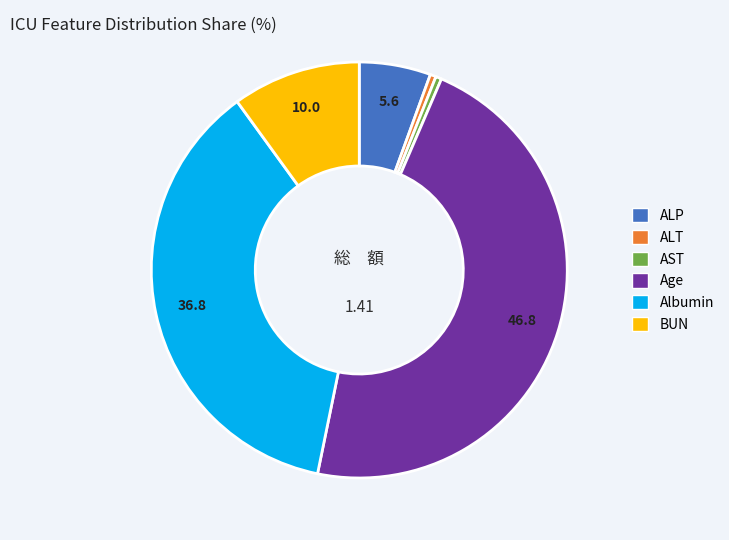

Is there a majority slice in this chart?

No